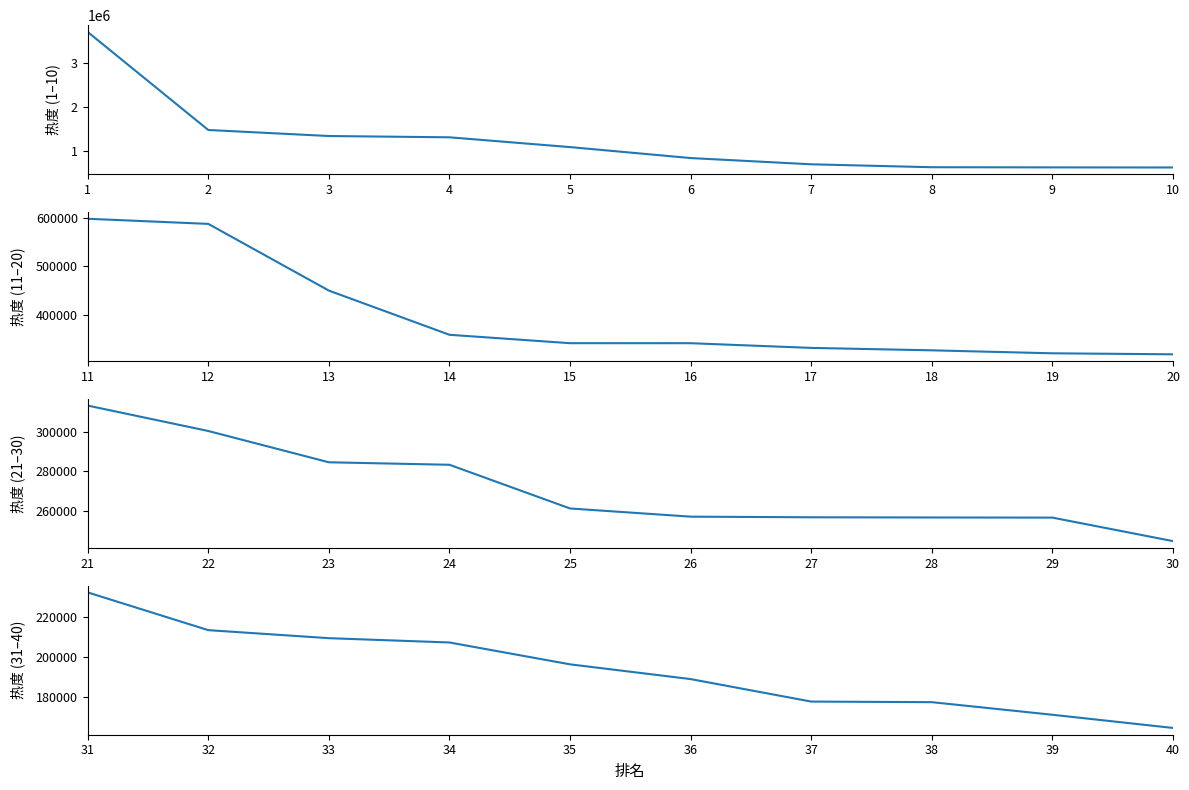

Where is 31–40 nearest to the value 198483?

35